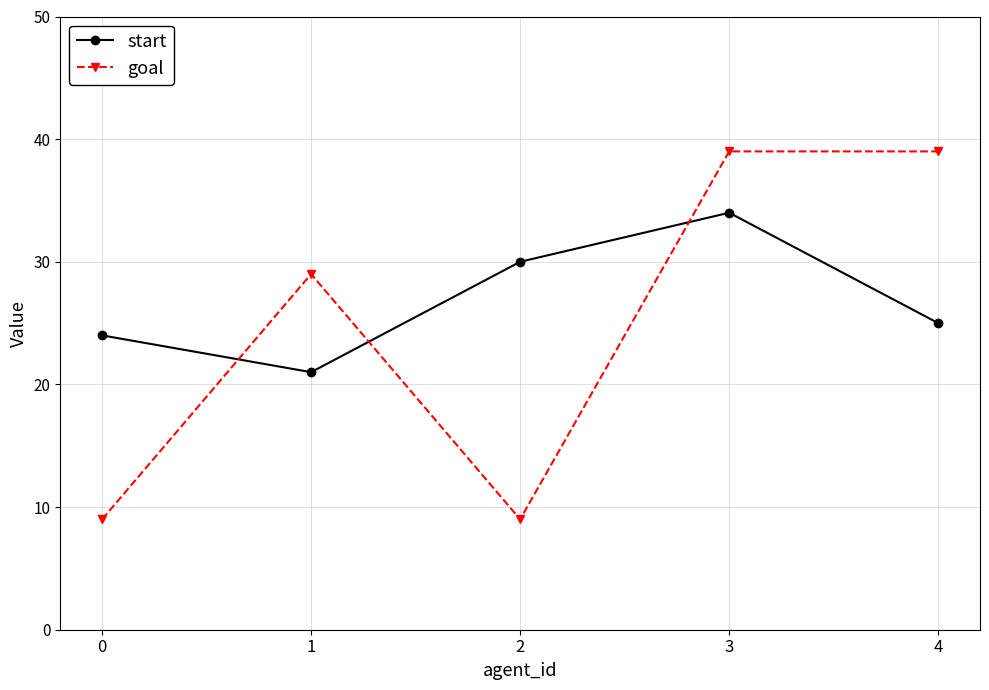

What are all the series names shown in the legend?

start, goal